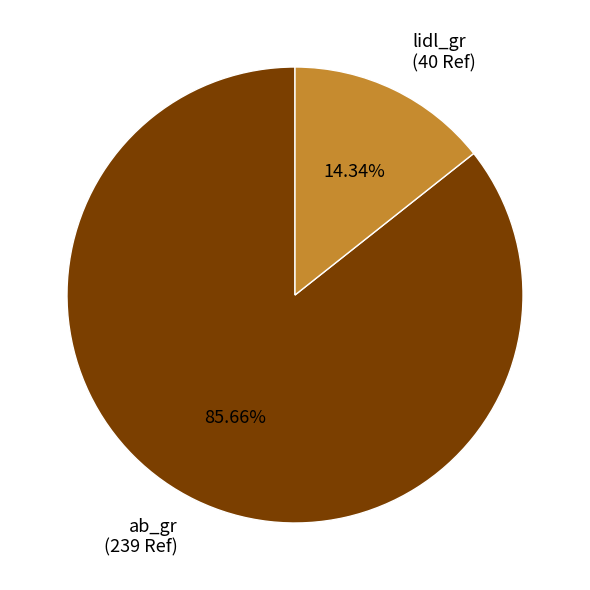

What is the total percentage of lidl_gr and ab_gr?

100.0%